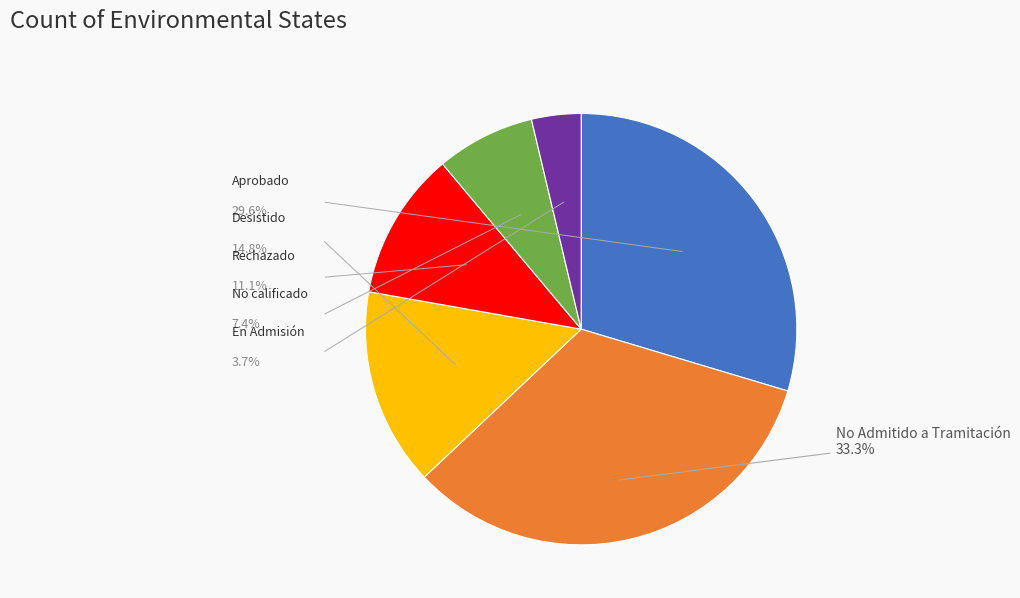

Is there any slice that represents more than half of the pie?

No